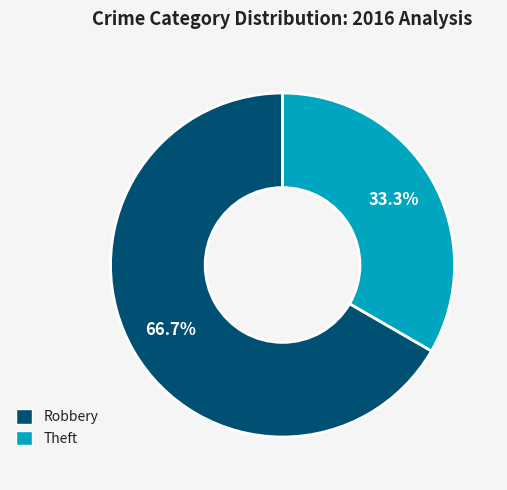

Rank the categories by value from lowest to highest.

Theft, Robbery